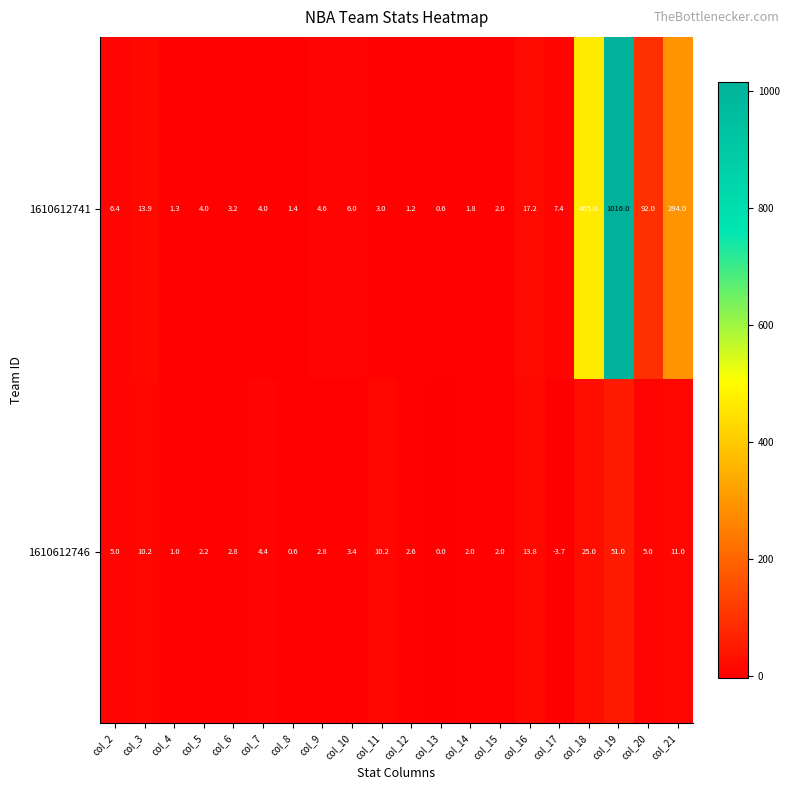

What is the smallest value displayed?

-3.7